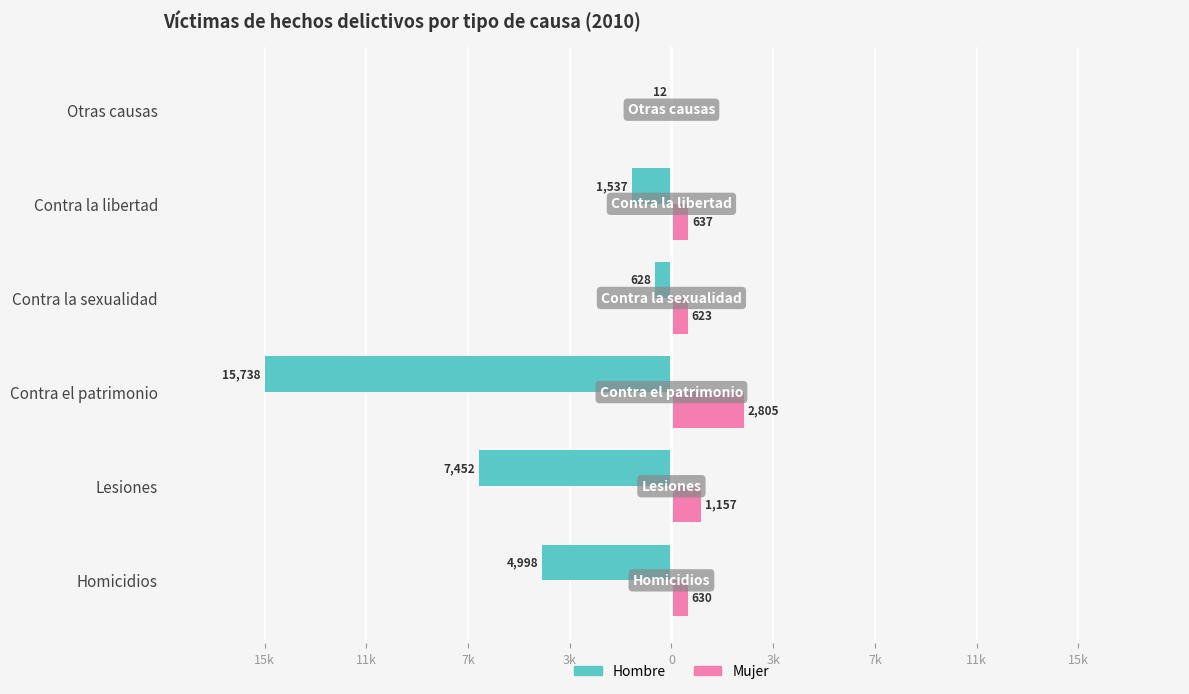

What are all the series names shown in the legend?

Hombre, Mujer